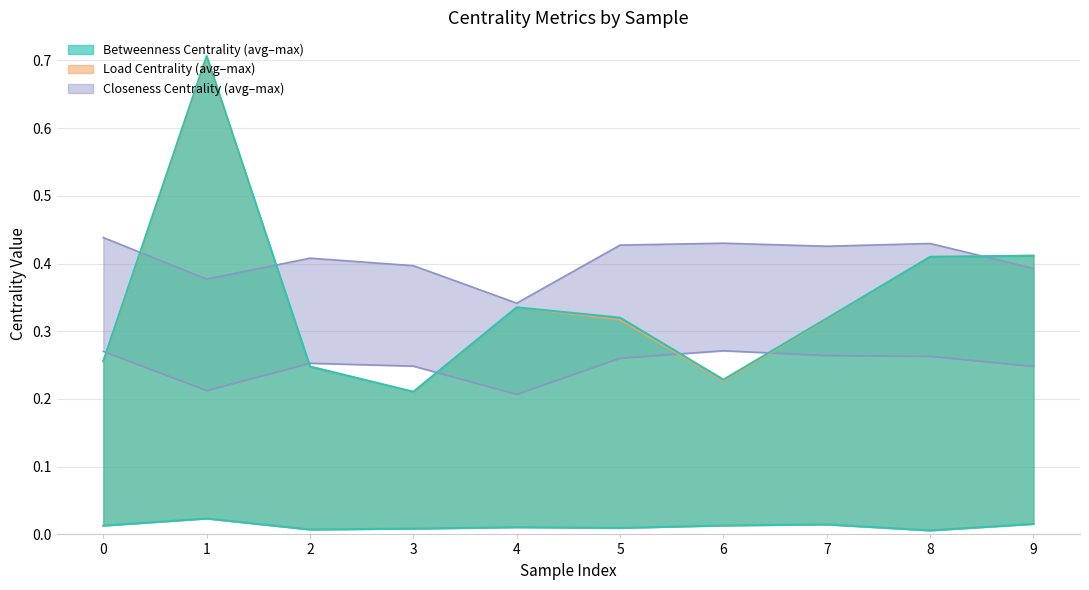

What is the average value of the max_betweenness_centrality series?

0.3